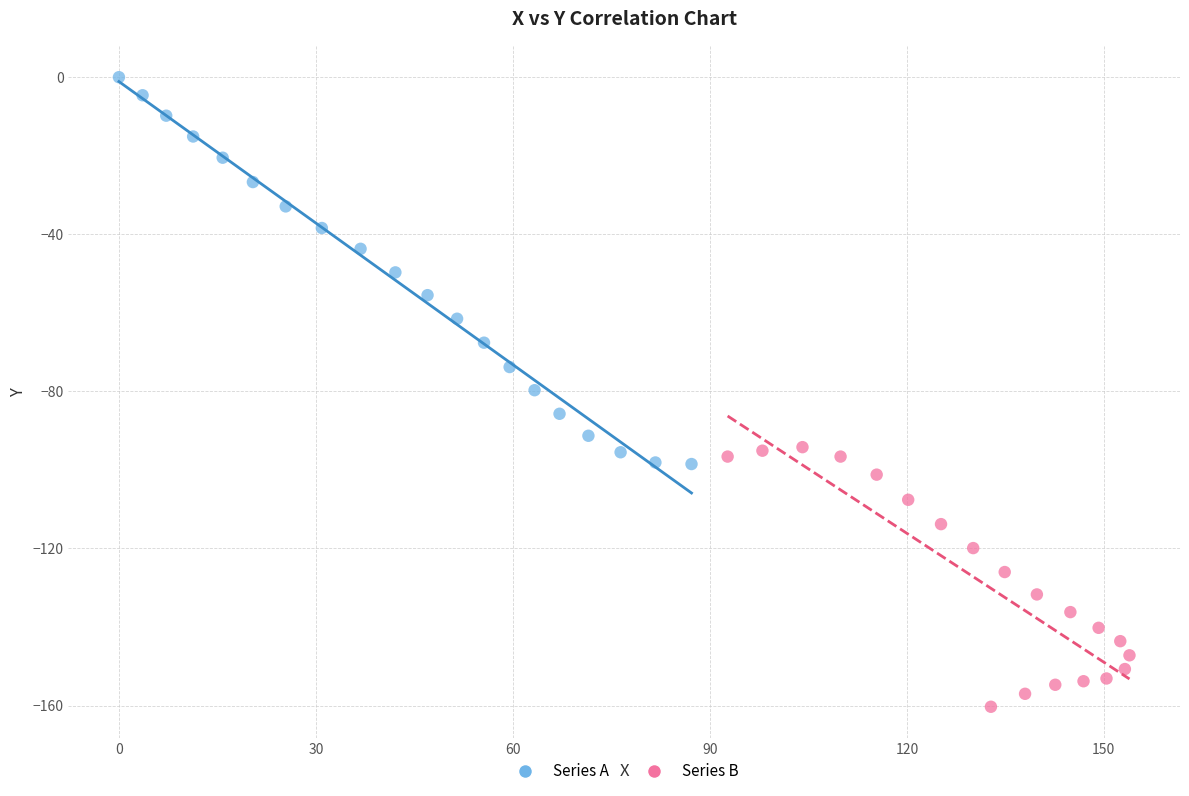

Which series has the widest spread of Y values?

Series A